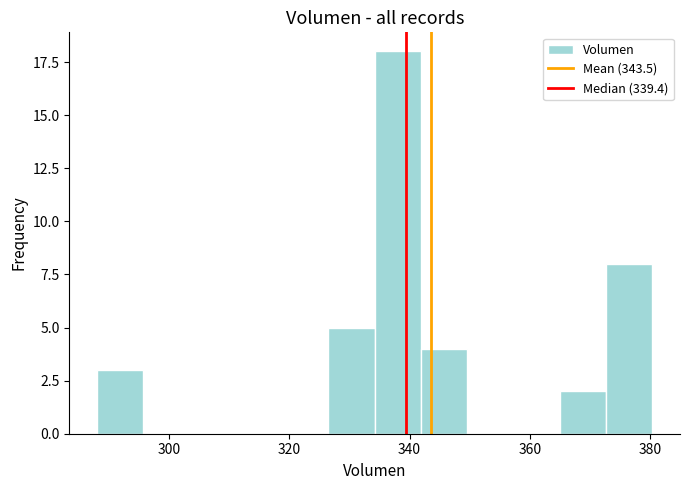

Read against the x-axis, roughly where is the centre of the tallest bar?

338